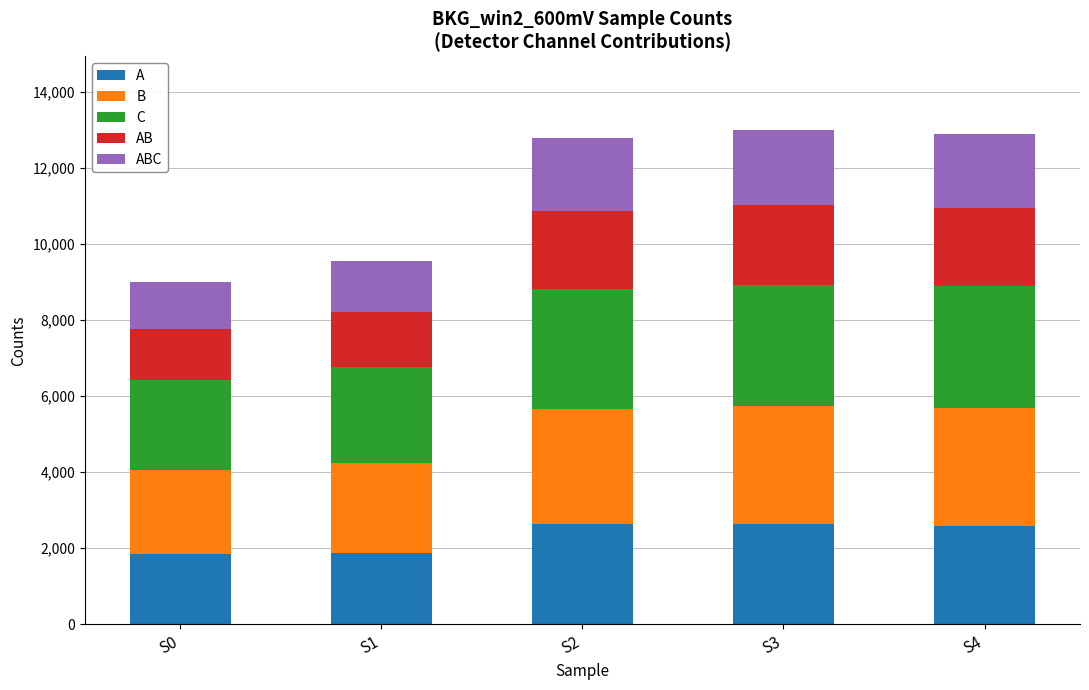

What is the difference between the second highest and second lowest values in the A series?

743